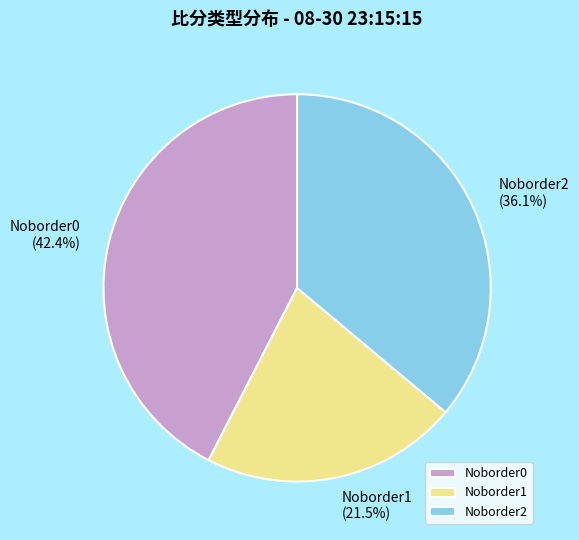

Rank the categories by value from lowest to highest.

Noborder1, Noborder2, Noborder0